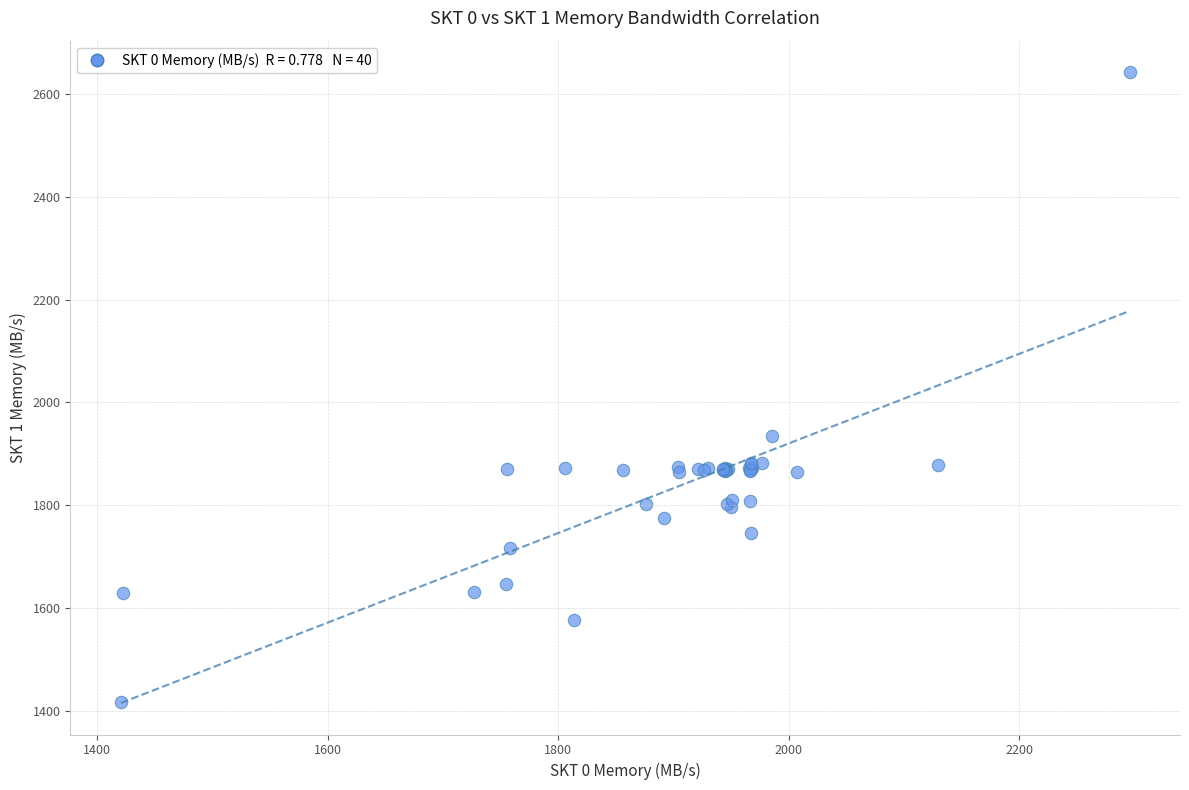

What Y value in the scatter plot is closest to 2030?

1935.3